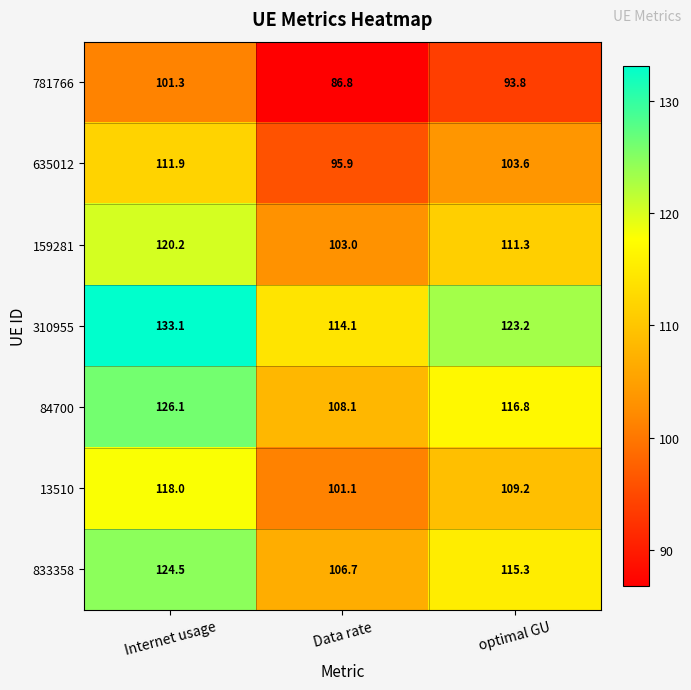

What is the sum of all 13510 values?

328.3